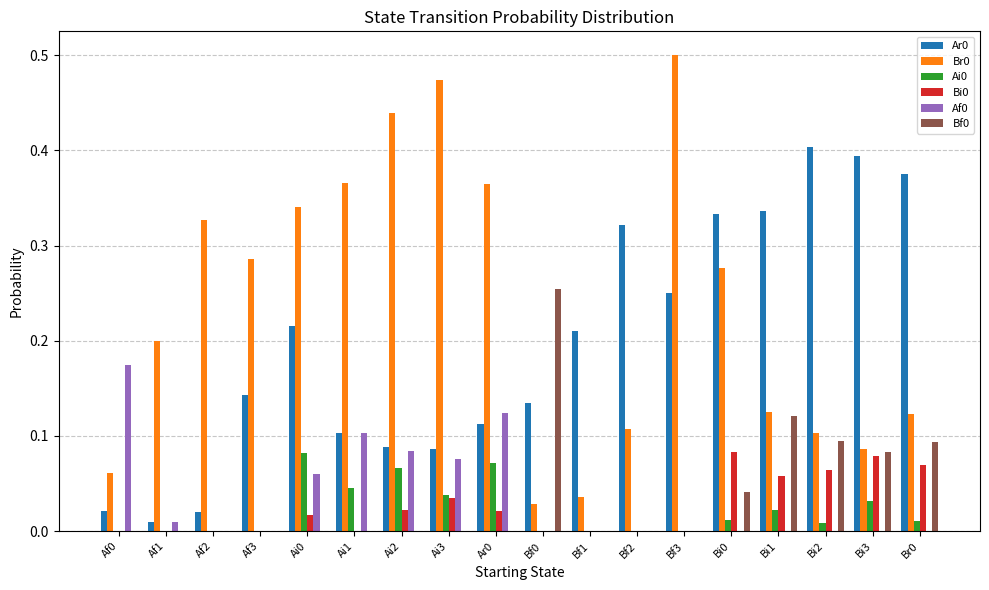

Which category has the highest value across all series?

Bf3